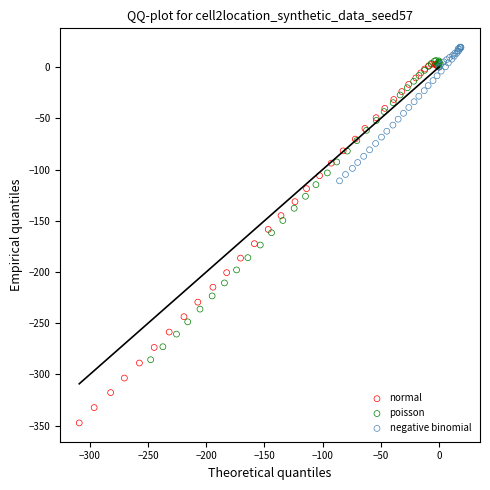

Which series contains the lowest Y value?

normal